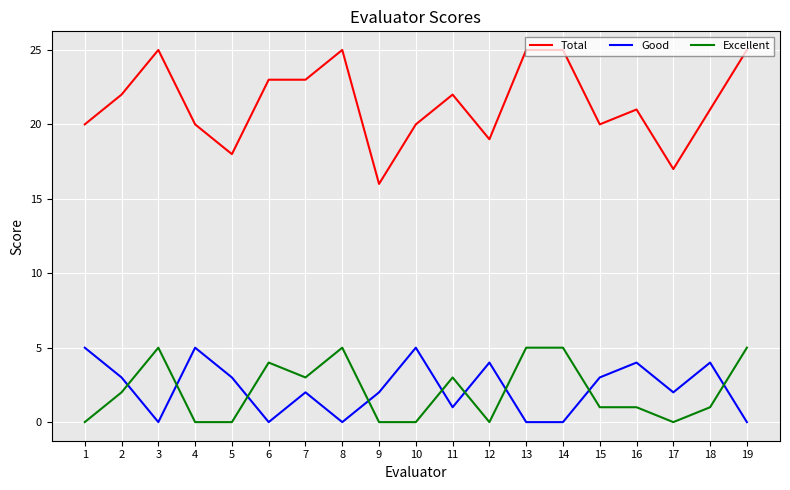

How many intersections are there between Good and Excellent?

9